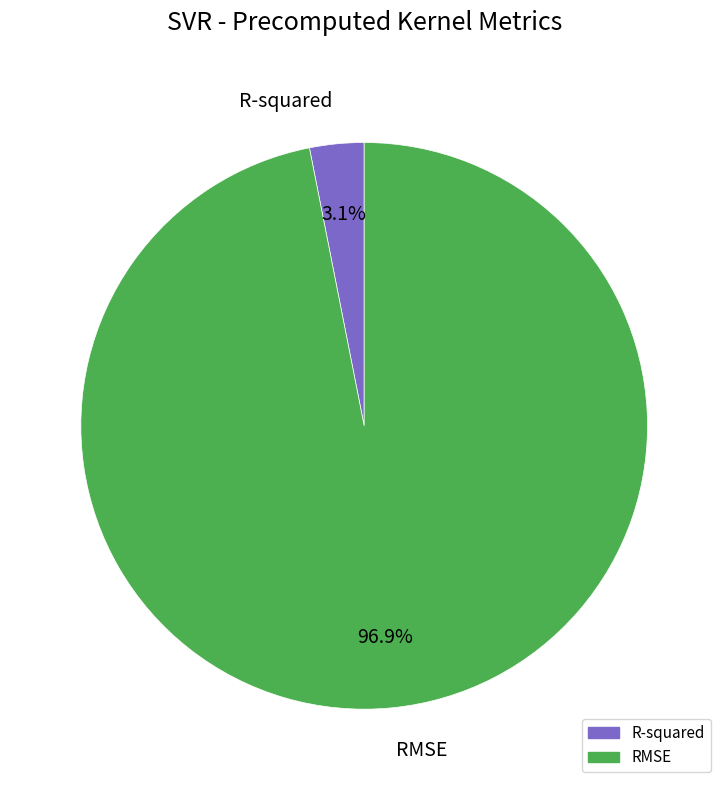

How much of the chart is everything except RMSE?

3.1%